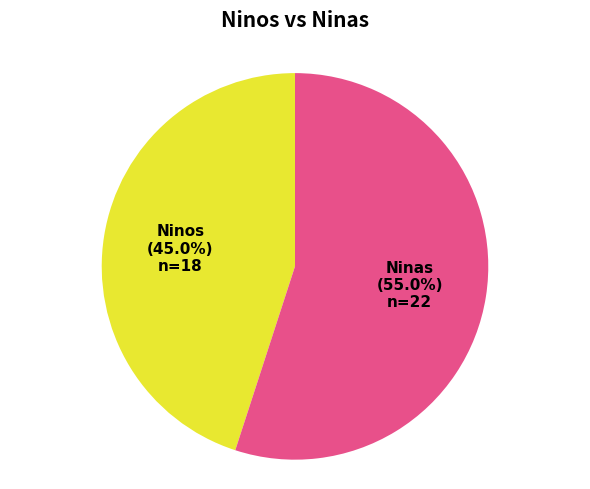

Is there any slice that represents more than half of the pie?

Yes